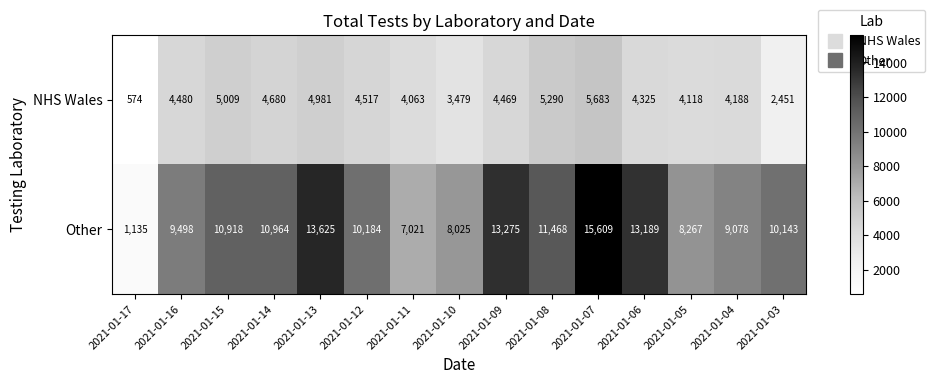

Which series has the widest spread of values?

Other